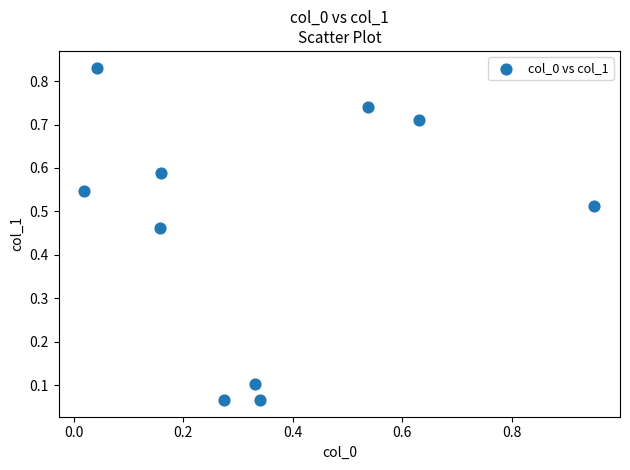

What is the range of X values (max minus min)?

0.9